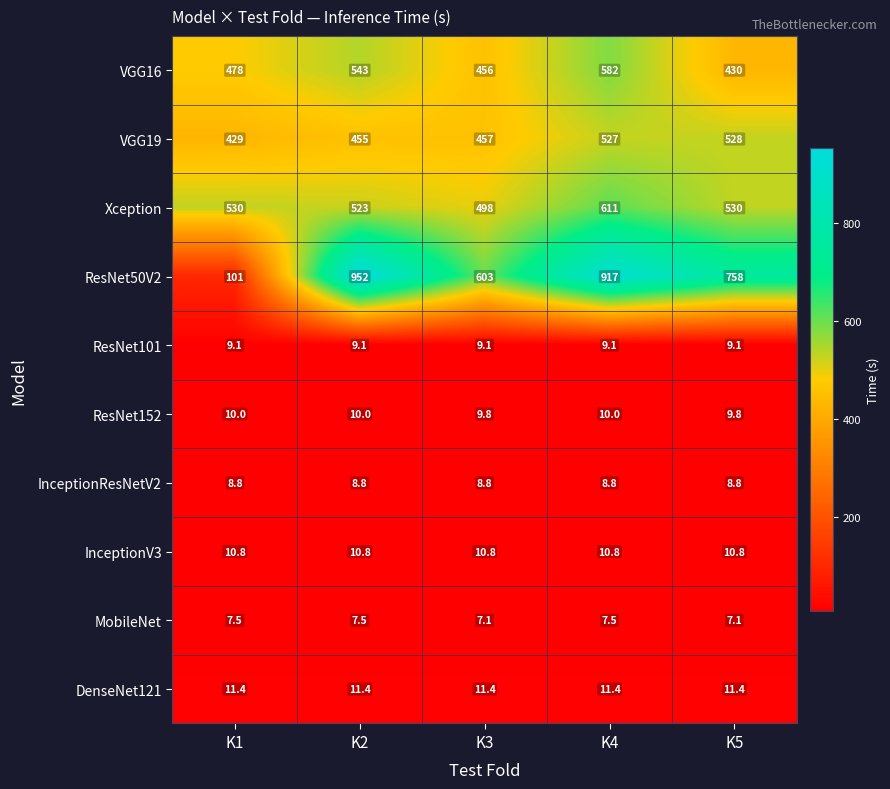

What is the total value across all series at K3?

2071.0